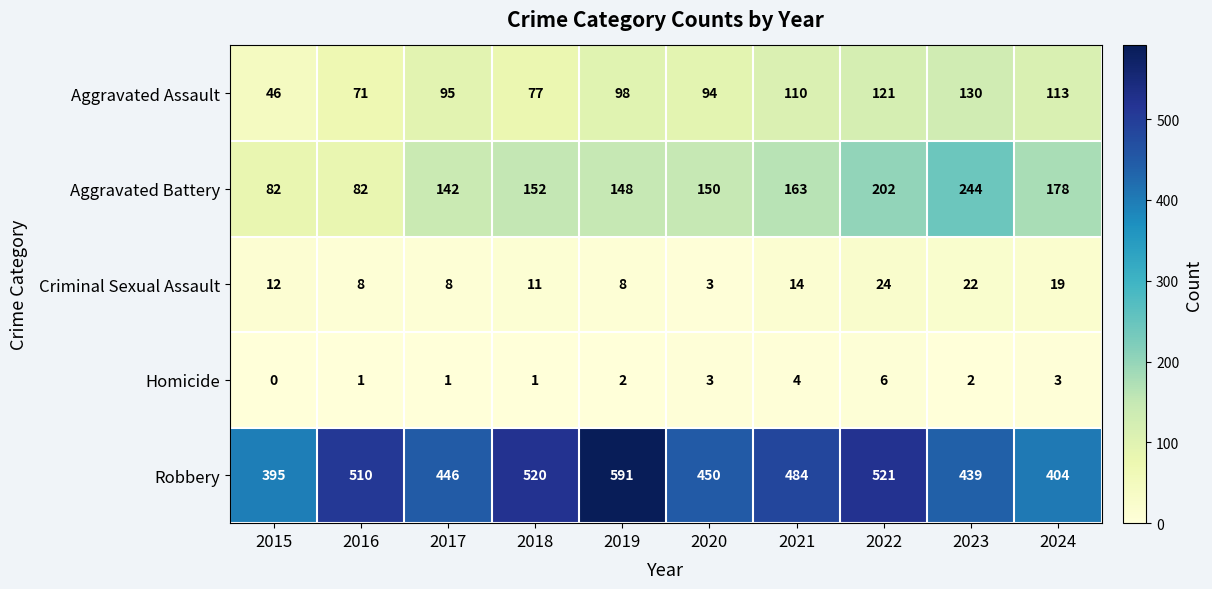

What value does the Criminal Sexual Assault series have at 2022, to the nearest 5?

25